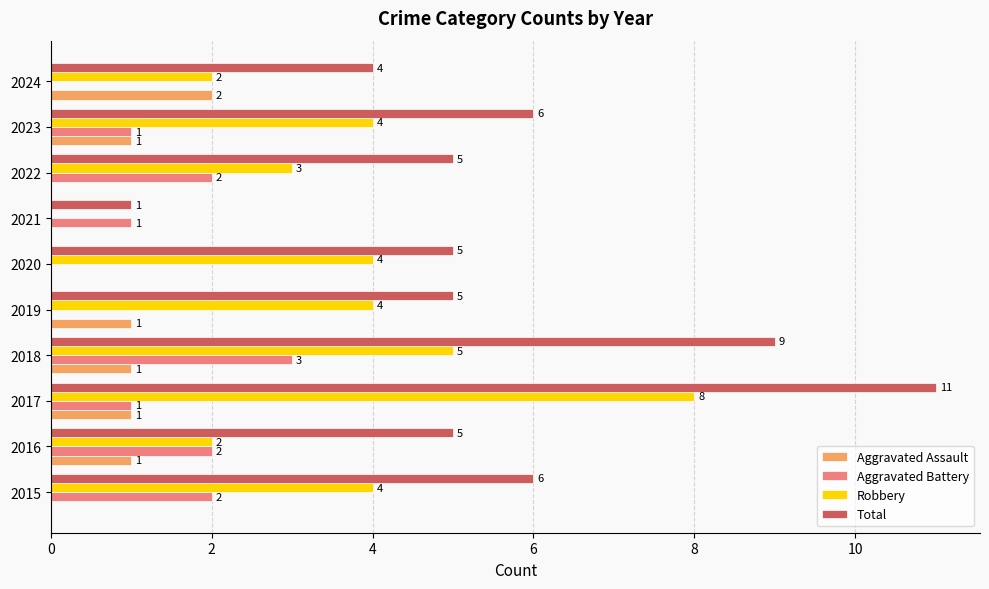

True or false: Aggravated Assault has a value of 2 at 2019.

False